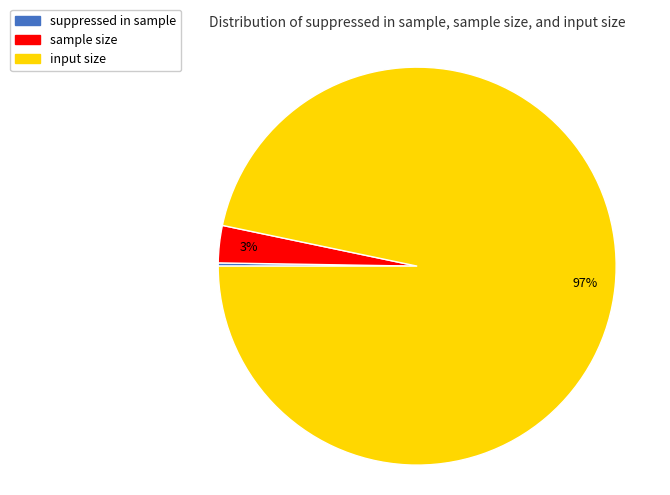

Is there any slice that represents more than half of the pie?

Yes